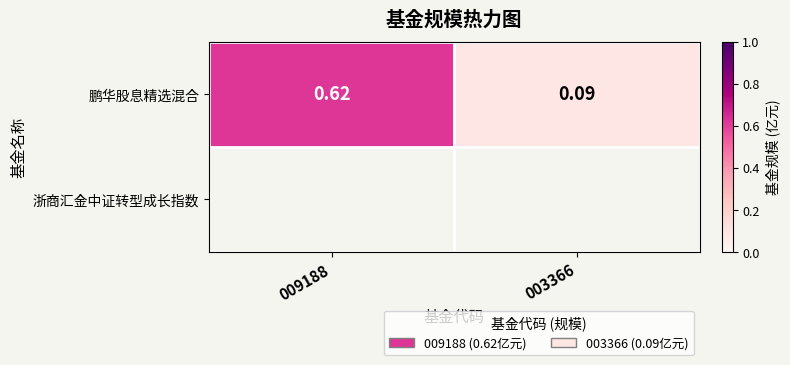

The chart shows a value of 0.1 at 003366. True or false?

True